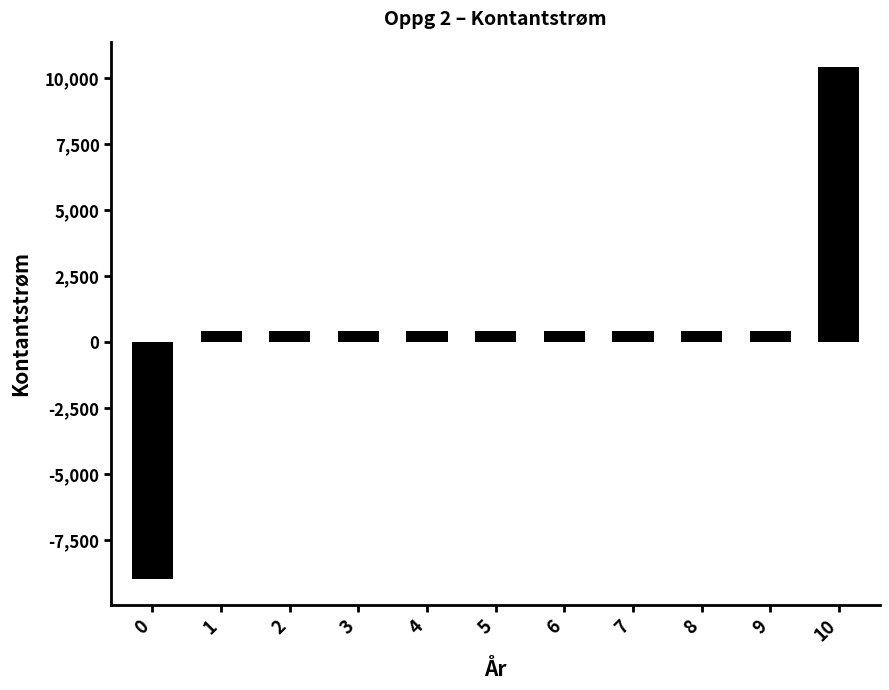

What is the greatest value displayed?

10400